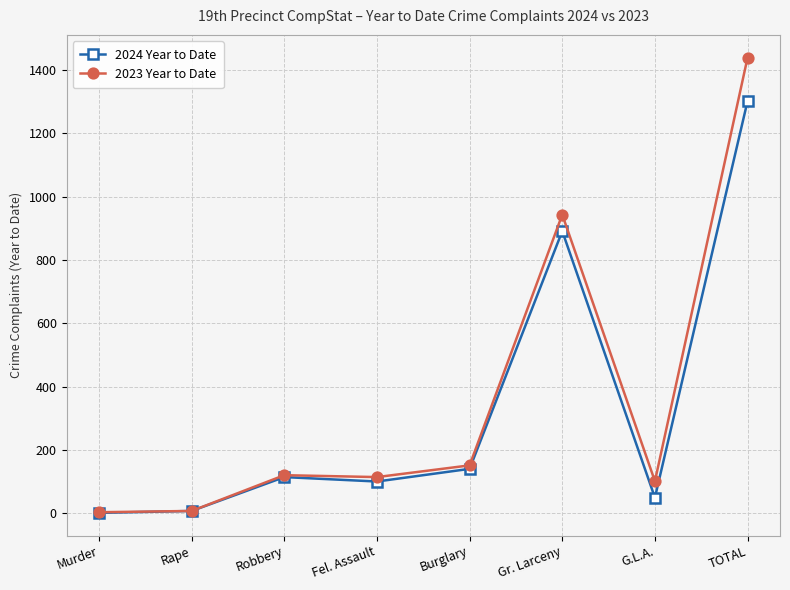

Which category has the highest value across all series?

TOTAL